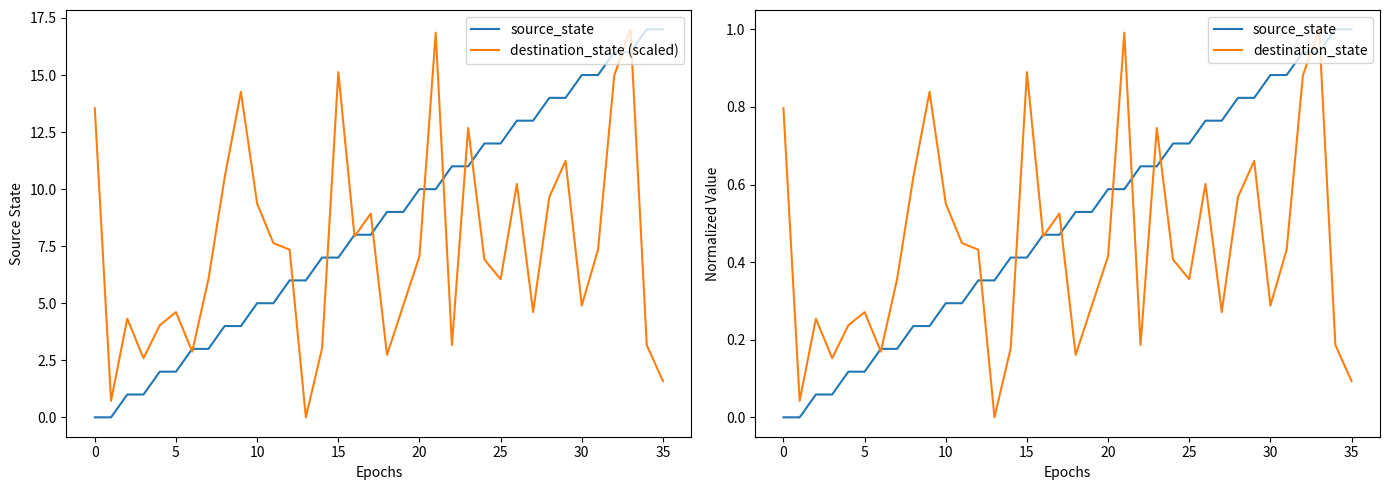

Reading left to right, what are all the values shown in this chart?

source_state: 0.0	0.0	0.1	0.1	0.1	0.1	0.2	0.2	0.2	0.2	0.3	0.3	0.4	0.4	0.4	0.4	0.5	0.5	0.5	0.5	0.6	0.6	0.6	0.6	0.7	0.7	0.8	0.8	0.8	0.8	0.9	0.9	0.9	0.9	1.0	1.0
destination_state (scaled): 13.5	0.7	4.3	2.6	4.0	4.6	2.9	6.1	10.5	14.3	9.4	7.6	7.3	0.0	3.0	15.1	7.9	8.9	2.7	4.9	7.1	16.9	3.2	12.7	6.9	6.1	10.2	4.6	9.7	11.2	4.9	7.3	15.0	17.0	3.2	1.6
destination_state: 0.8	0.0	0.3	0.2	0.2	0.3	0.2	0.4	0.6	0.8	0.6	0.4	0.4	0.0	0.2	0.9	0.5	0.5	0.2	0.3	0.4	1.0	0.2	0.7	0.4	0.4	0.6	0.3	0.6	0.7	0.3	0.4	0.9	1.0	0.2	0.1